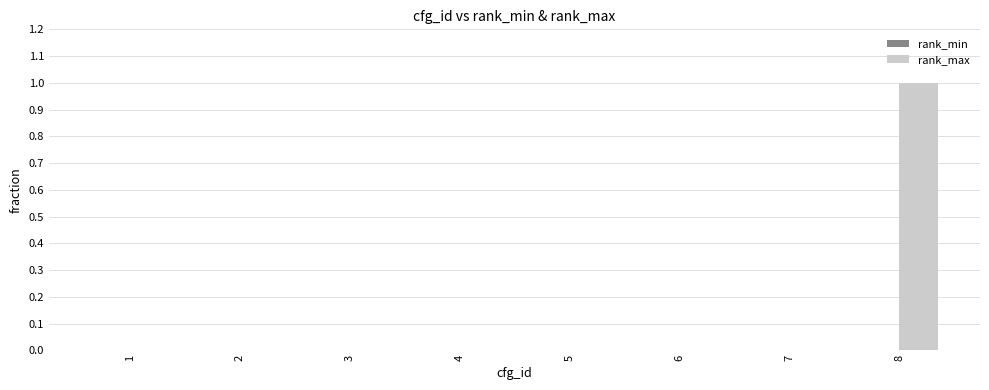

Are the bars horizontal?

No